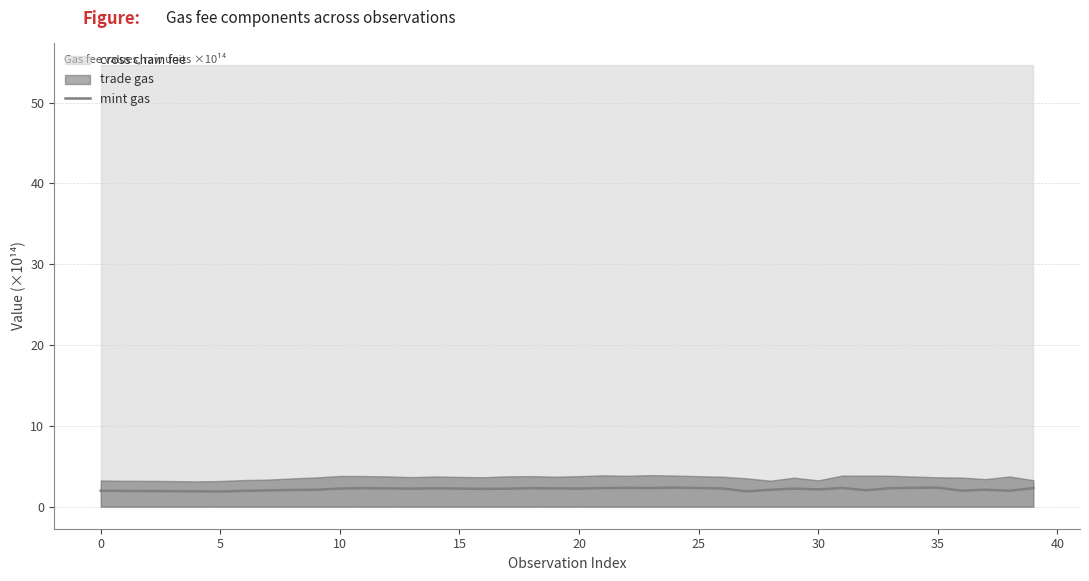

What is the label of the 19th point from the right?

21